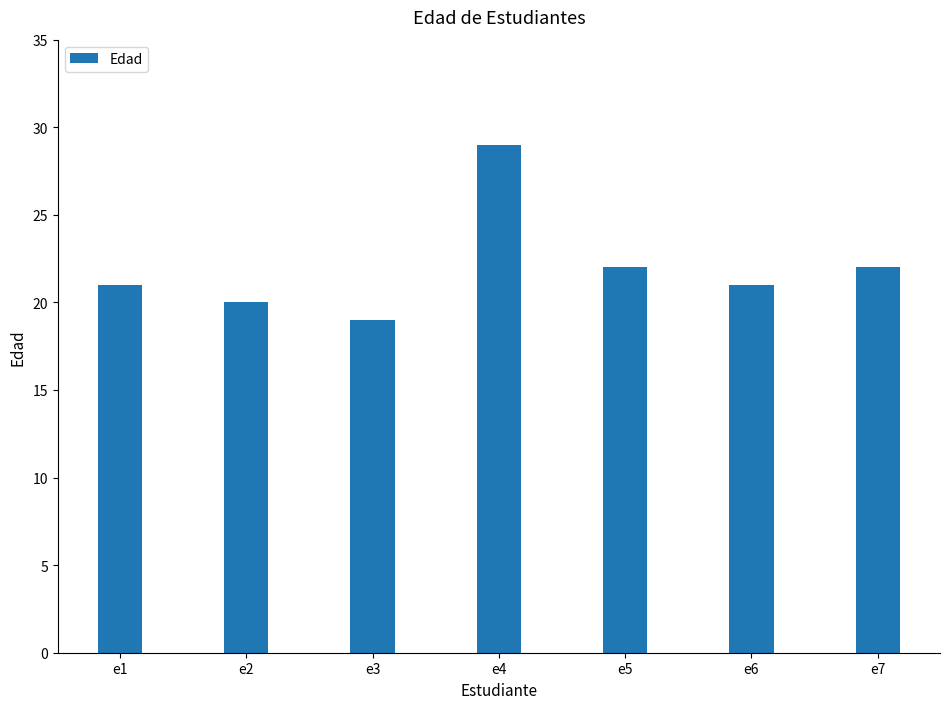

How many data points does each series have?

7